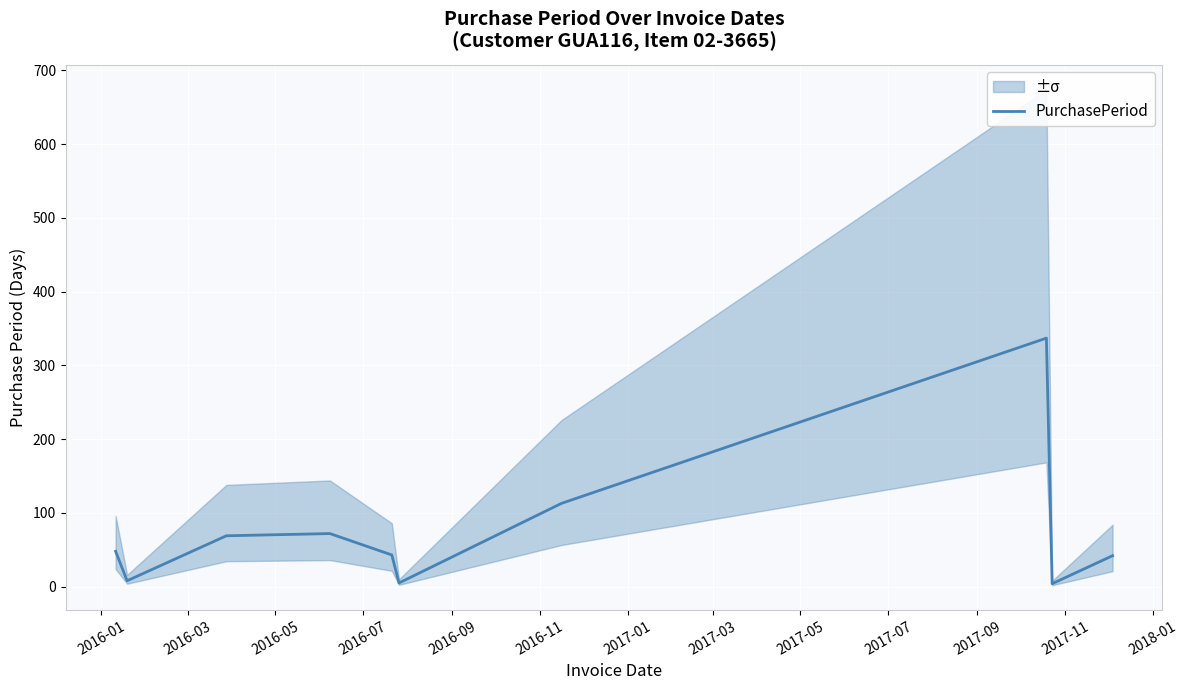

What is the minimum value shown in the chart?

4